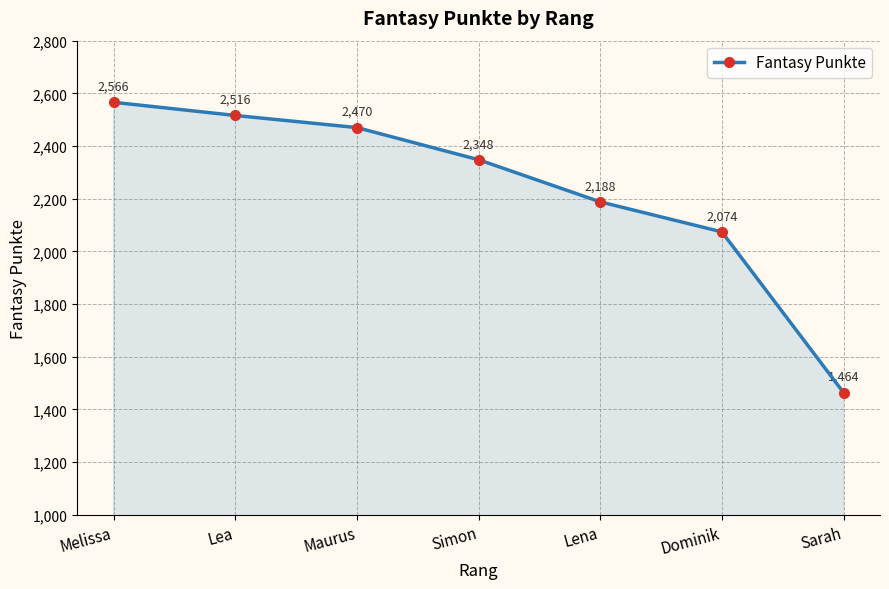

Reading right to left, extract all data points from this chart.

1464	2074	2188	2348	2470	2516	2566